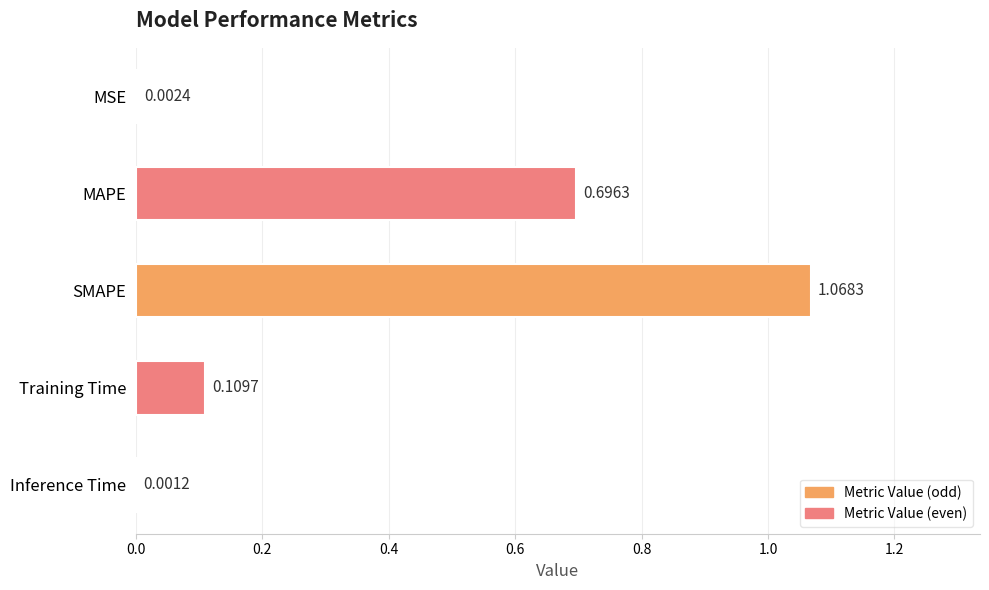

Which has a higher value, Training Time or MSE?

Training Time